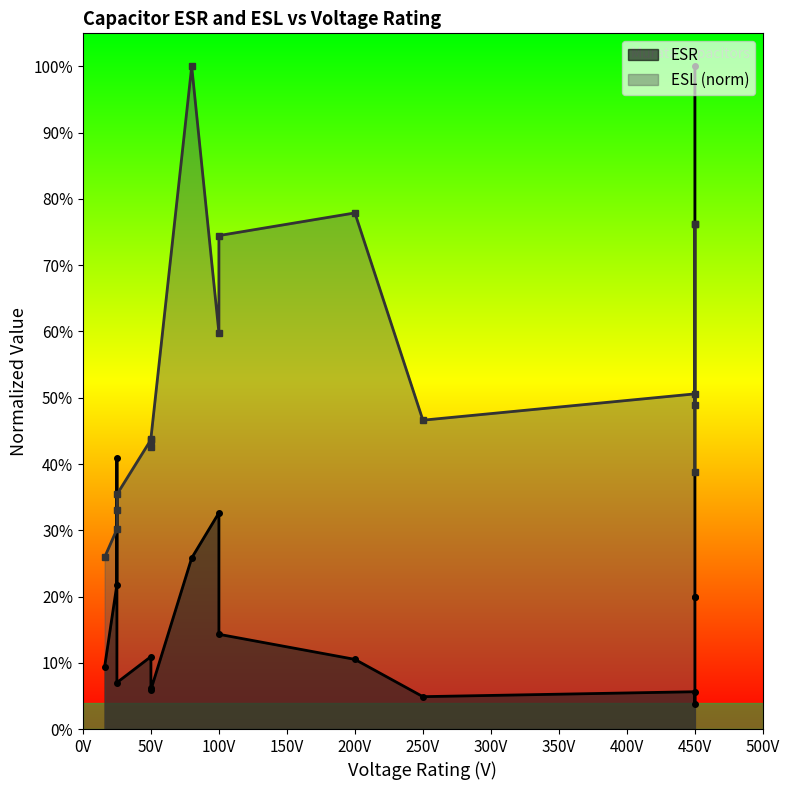

Which category has the highest value in the ESR series?

450V